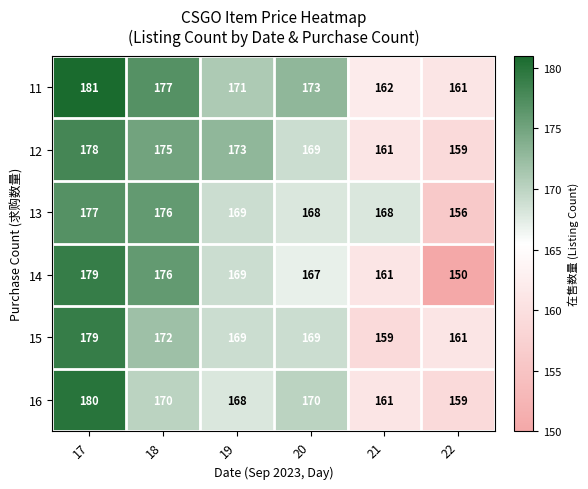

Which category has the lowest value across all series?

22